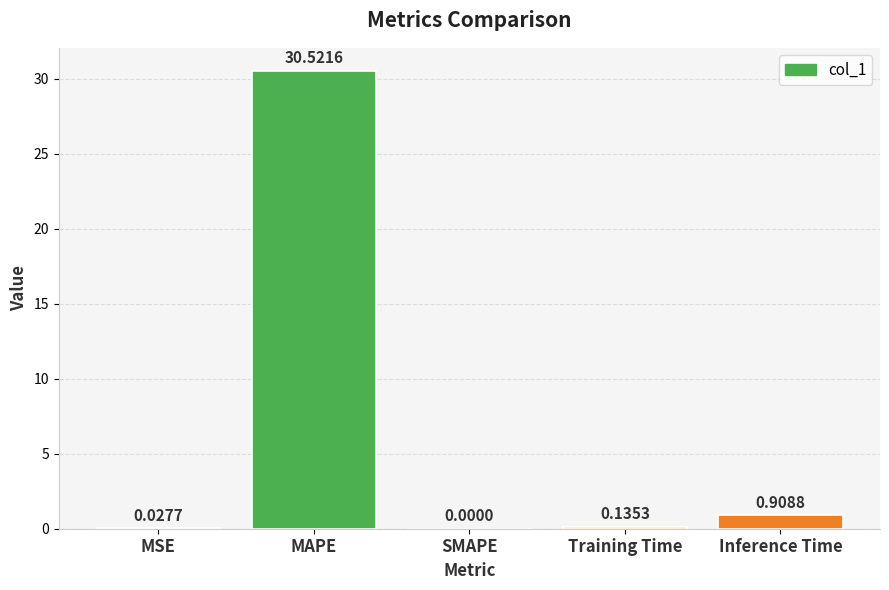

Where is the data nearest to the value 15?

Inference Time